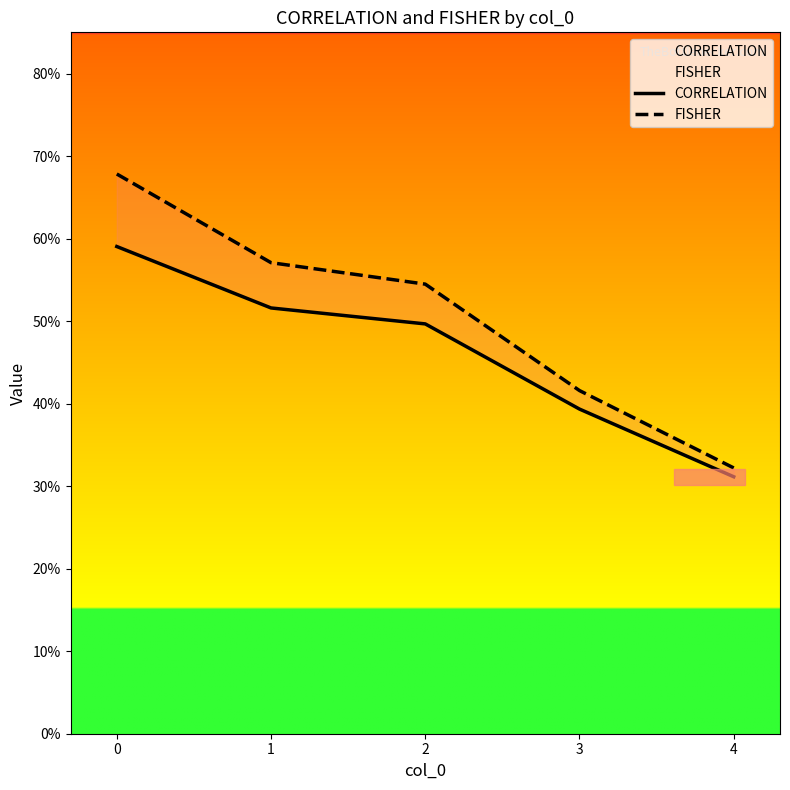

What is the difference between the FISHER values at 4 and 0?

0.4